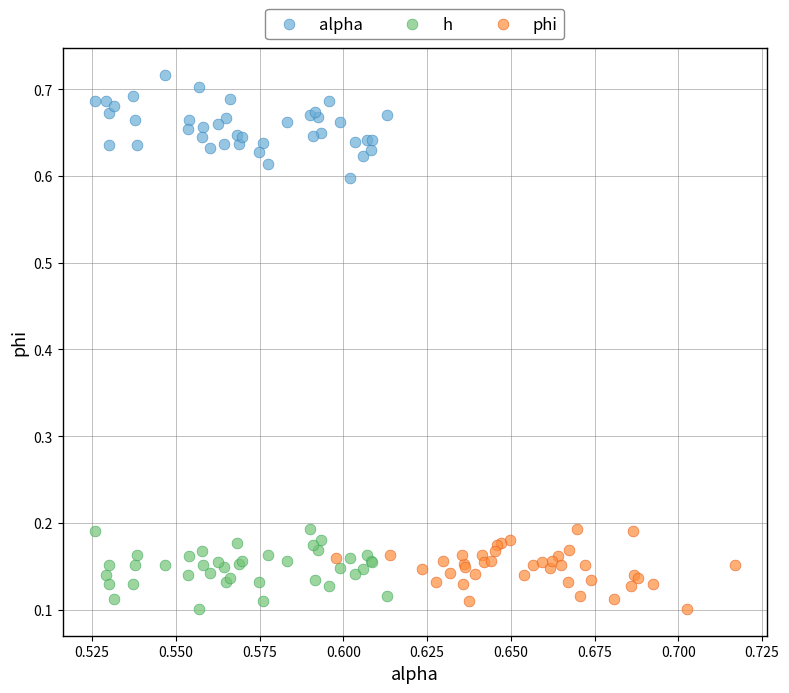

Which series reaches the maximum Y coordinate?

alpha